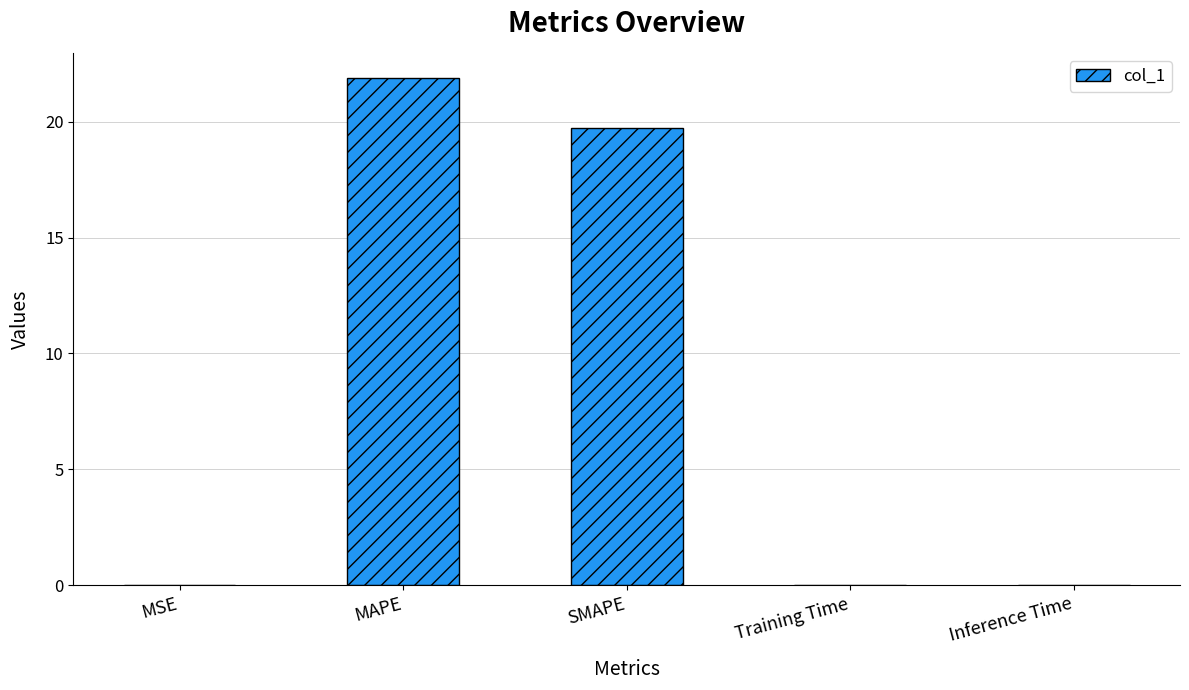

What is the sum of all values?

41.6